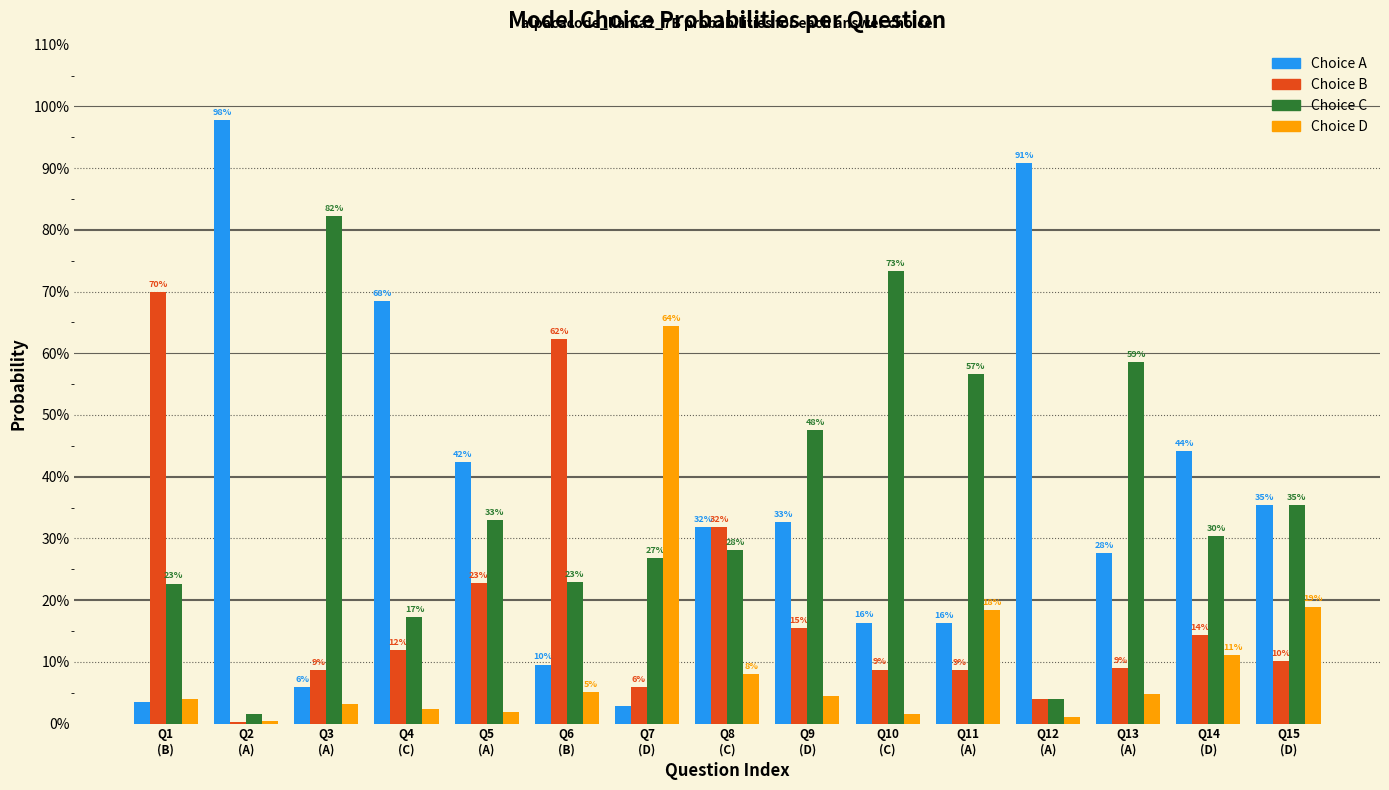

Are the bars horizontal?

No